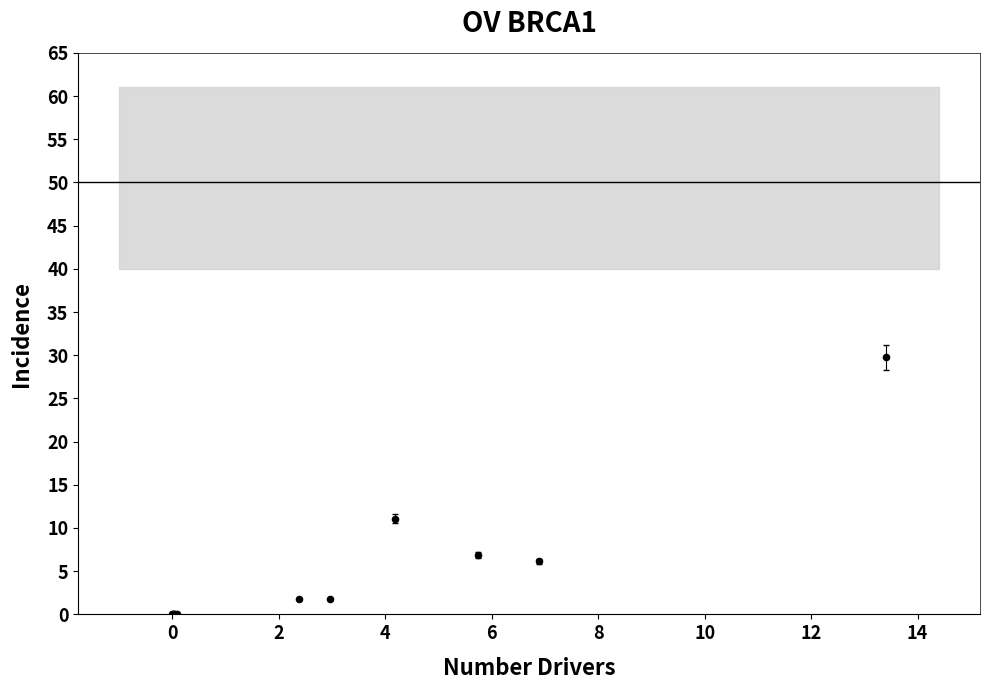

What Y value in the scatter plot is closest to 14?

11.1